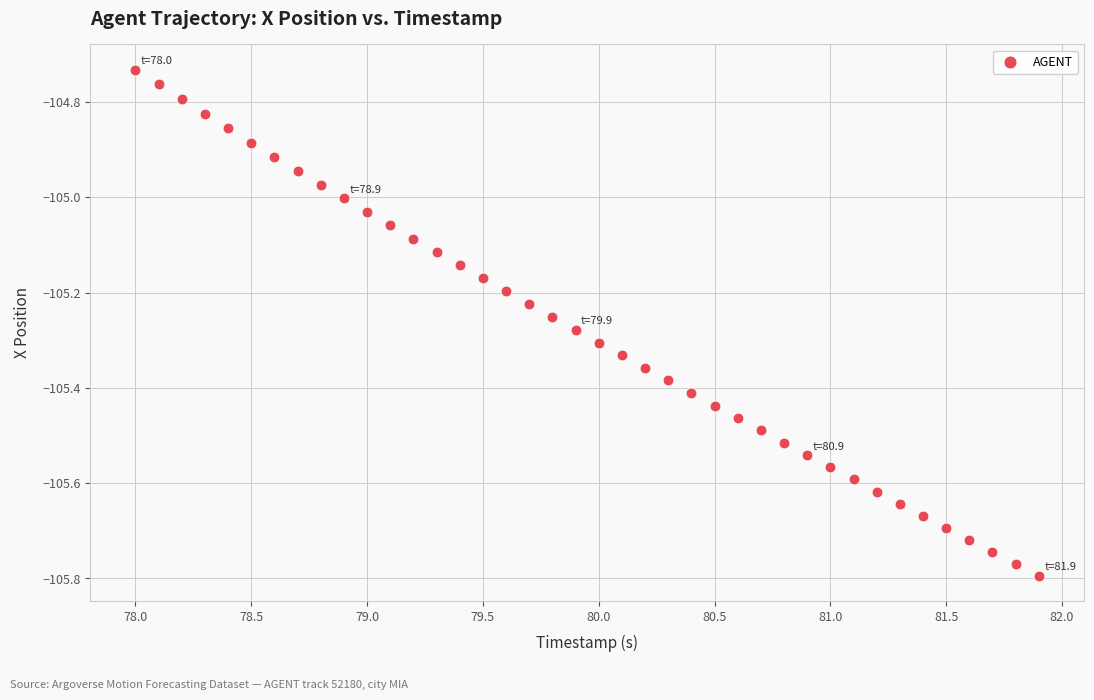

What is the range of Y values (max minus min)?

1.1